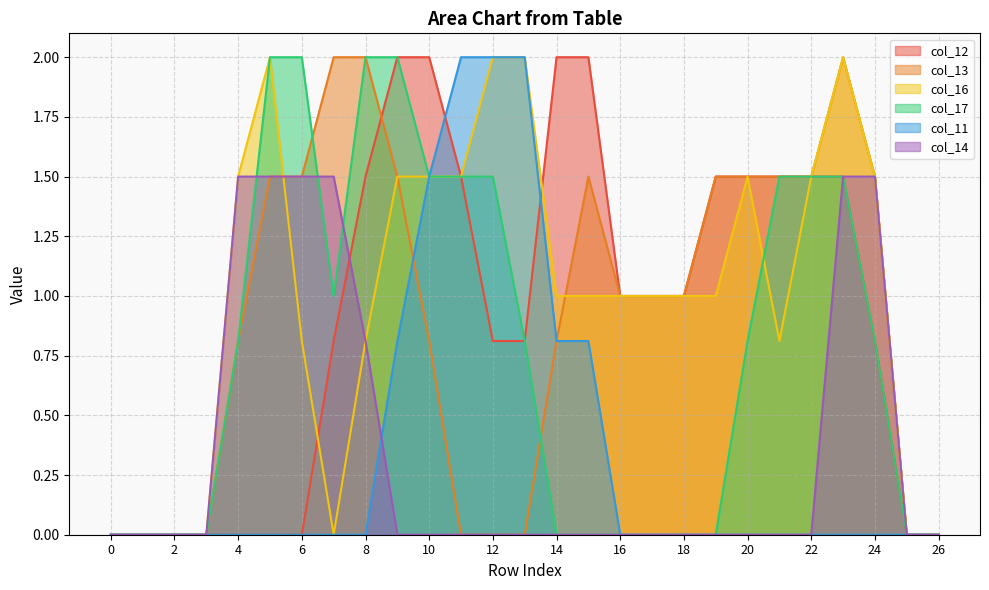

Between 9 and 10, which series saw the biggest shift?

col_13